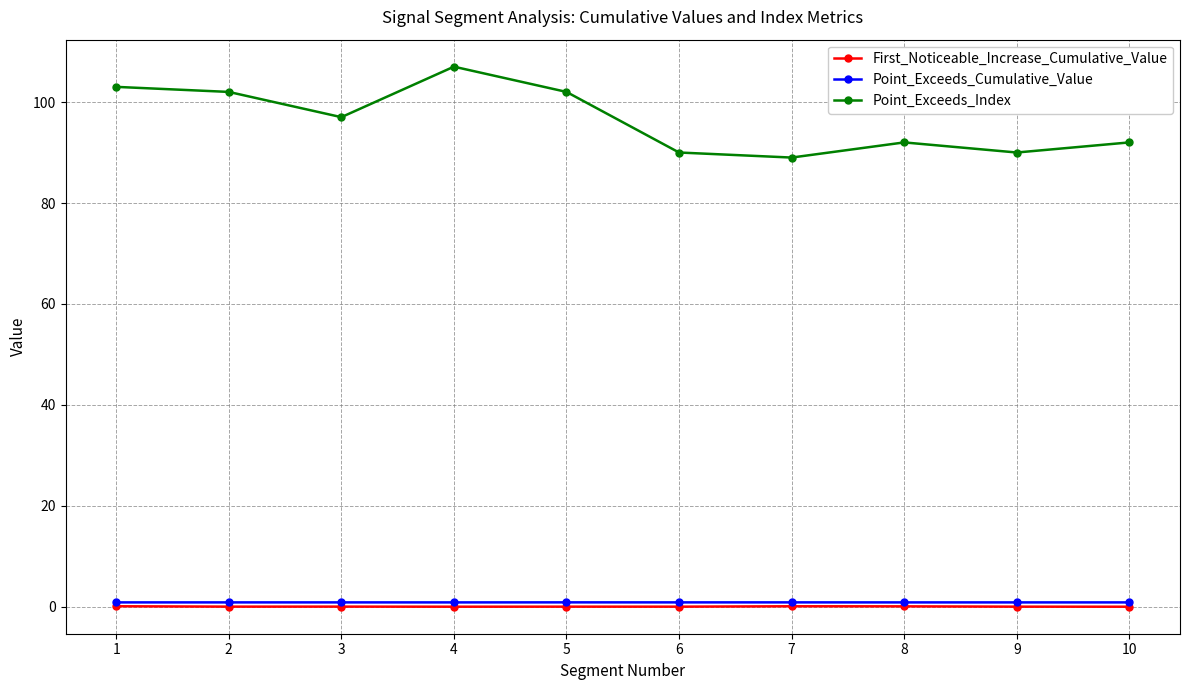

What are all the series names shown in the legend?

First_Noticeable_Increase_Cumulative_Value, Point_Exceeds_Cumulative_Value, Point_Exceeds_Index